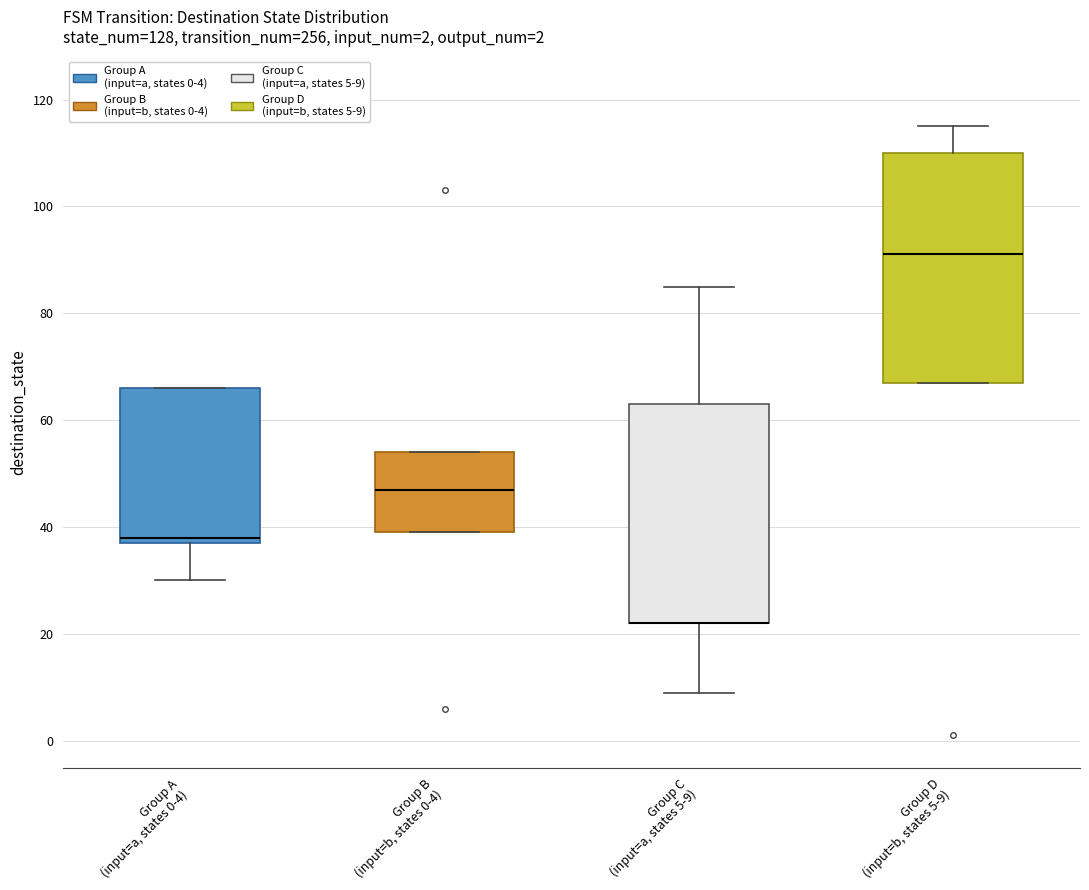

Reading left to right, read every box against the y-axis: the position of its median line, the range the box covers, and the ends of its whiskers. The values are not printed on the chart, so give them approximately, as read against the axis.

Group A (input=a, states 0-4): median 38 (just above the box's lower edge), box 38 to 66, whiskers 30 to 66
Group B (input=b, states 0-4): median 48, box 40 to 54, whiskers 40 to 54
Group C (input=a, states 5-9): median 22 (drawn on the box's lower edge), box 22 to 64, whiskers 10 to 86
Group D (input=b, states 5-9): median 92, box 68 to 110, whiskers 68 to 116